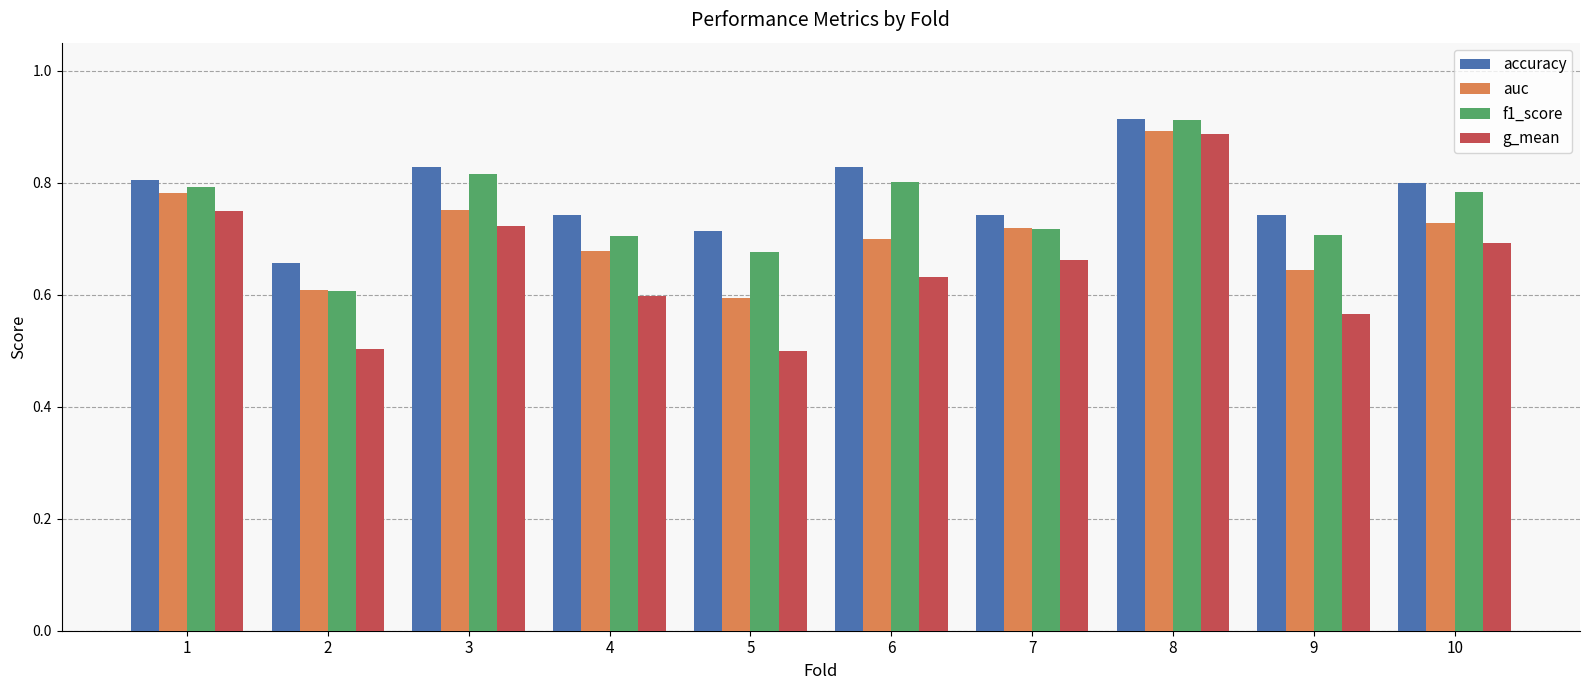

What is the total value across all series at 4?

2.7